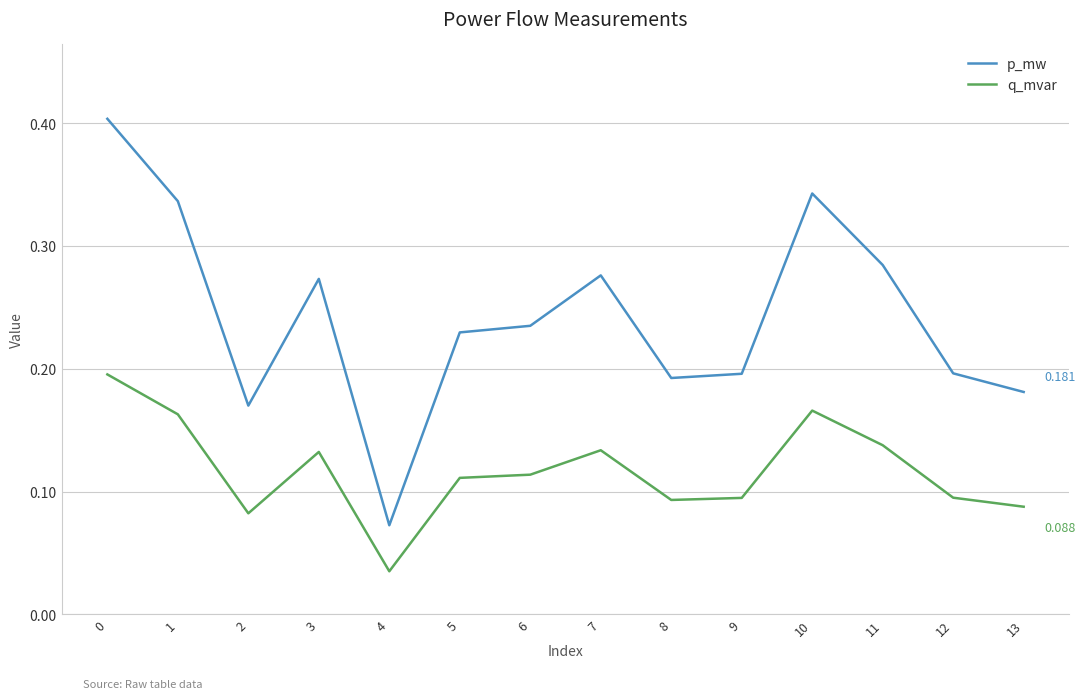

In p_mw, how many points are lower than both neighbors (excluding endpoints)?

3